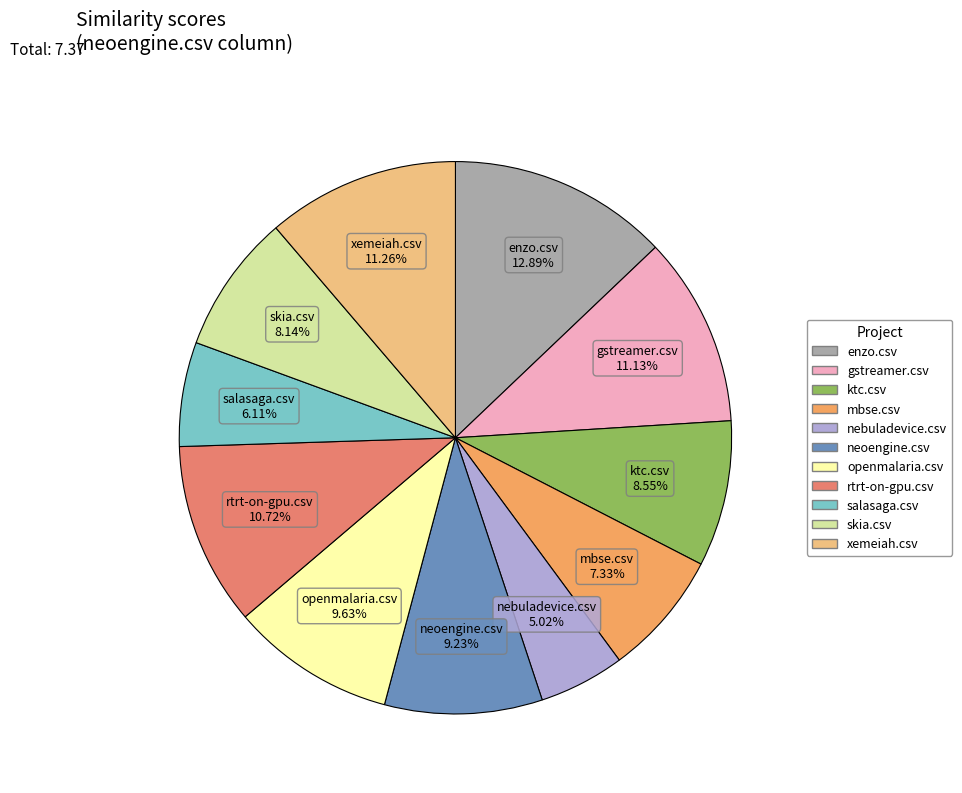

To the nearest percent, what portion does xemeiah.csv represent?

11%